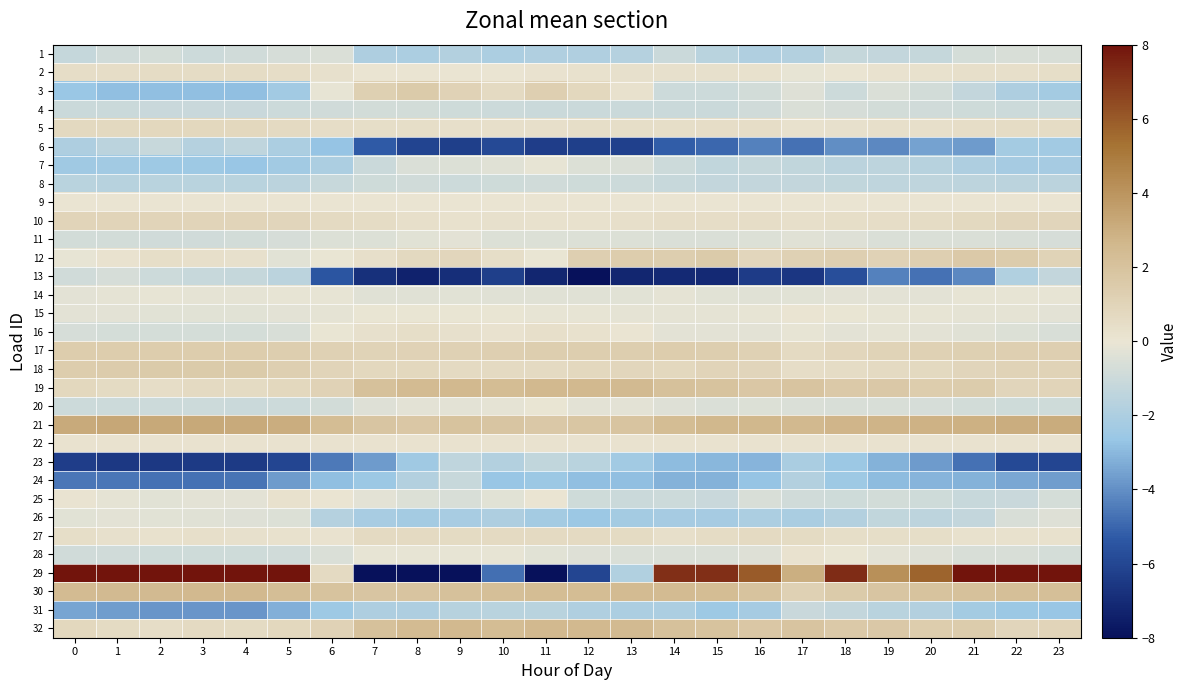

Reading right to left, what are all the values shown in this chart?

1: 23=-0.6	22=-0.6	21=-0.7	20=-1.2	19=-1.3	18=-1.2	17=-1.8	16=-1.9	15=-1.6	14=-1.0	13=-1.7	12=-1.9	11=-1.9	10=-2.0	9=-1.8	8=-2.1	7=-2.0	6=-0.6	5=-0.7	4=-0.8	3=-1.0	2=-0.7	1=-0.9	0=-1.2
2: 23=0.4	22=0.4	21=0.3	20=0.2	19=0.1	18=0.0	17=-0.1	16=0.2	15=0.3	14=0.3	13=0.3	12=0.2	11=0.2	10=0.0	9=0.0	8=0.1	7=0.1	6=0.3	5=0.5	4=0.5	3=0.5	2=0.5	1=0.5	0=0.5
3: 23=-2.3	22=-2.0	21=-1.3	20=-0.8	19=-0.6	18=-1.0	17=-0.4	16=-0.8	15=-1.0	14=-1.0	13=0.2	12=0.8	11=1.3	10=0.6	9=1.1	8=1.6	7=1.2	6=-0.1	5=-2.4	4=-2.8	3=-2.8	2=-2.9	1=-2.8	0=-2.6
4: 23=-1.0	22=-1.0	21=-0.9	20=-0.9	19=-0.8	18=-0.7	17=-0.5	16=-0.8	15=-1.0	14=-1.0	13=-1.0	12=-1.0	11=-1.0	10=-0.9	9=-0.9	8=-0.8	7=-0.8	6=-0.9	5=-1.0	4=-1.1	3=-1.1	2=-1.1	1=-1.1	0=-1.0
5: 23=0.5	22=0.5	21=0.5	20=0.4	19=0.3	18=0.3	17=0.2	16=0.4	15=0.5	14=0.4	13=0.4	12=0.4	11=0.3	10=0.3	9=0.3	8=0.4	7=0.4	6=0.5	5=0.6	4=0.8	3=0.8	2=0.8	1=0.7	0=0.7
6: 23=-2.4	22=-2.3	21=-3.7	20=-3.5	19=-4.2	18=-4.0	17=-4.7	16=-4.3	15=-5.0	14=-5.2	13=-6.2	12=-6.3	11=-6.3	10=-5.9	9=-6.3	8=-6.1	7=-5.3	6=-2.7	5=-2.0	4=-1.4	3=-1.7	2=-1.2	1=-1.5	0=-1.9
7: 23=-2.2	22=-2.2	21=-2.0	20=-1.7	19=-1.5	18=-1.5	17=-1.4	16=-1.2	15=-1.4	14=-0.9	13=-0.5	12=-0.5	11=-0.1	10=-0.4	9=-0.5	8=-0.5	7=-1.0	6=-2.0	5=-2.4	4=-2.6	3=-2.5	2=-2.4	1=-2.4	0=-2.4
8: 23=-1.5	22=-1.5	21=-1.5	20=-1.4	19=-1.4	18=-1.3	17=-1.3	16=-1.3	15=-1.3	14=-1.2	13=-1.0	12=-0.9	11=-0.8	10=-0.9	9=-1.0	8=-0.9	7=-0.9	6=-1.2	5=-1.5	4=-1.6	3=-1.6	2=-1.6	1=-1.6	0=-1.6
9: 23=0.1	22=0.1	21=0.1	20=0.1	19=0.1	18=0.1	17=0.1	16=0.1	15=0.1	14=0.1	13=0.1	12=0.1	11=0.1	10=0.1	9=0.1	8=0.1	7=0.1	6=0.1	5=0.1	4=0.1	3=0.1	2=0.1	1=0.1	0=0.1
10: 23=0.9	22=0.9	21=0.7	20=0.6	19=0.5	18=0.4	17=0.3	16=0.5	15=0.5	14=0.4	13=0.4	12=0.2	11=0.2	10=0.3	9=0.2	8=0.4	7=0.6	6=0.7	5=0.9	4=1.0	3=1.0	2=1.0	1=1.0	0=0.9
11: 23=-0.6	22=-0.6	21=-0.6	20=-0.5	19=-0.5	18=-0.4	17=-0.3	16=-0.5	15=-0.6	14=-0.6	13=-0.5	12=-0.5	11=-0.4	10=-0.5	9=-0.2	8=-0.3	7=-0.4	6=-0.5	5=-0.7	4=-0.8	3=-0.8	2=-0.8	1=-0.8	0=-0.8
12: 23=1.0	22=1.5	21=1.6	20=1.3	19=1.1	18=1.3	17=1.2	16=0.8	15=1.5	14=1.3	13=1.4	12=1.3	11=-0.0	10=0.4	9=0.8	8=0.7	7=0.3	6=-0.0	5=-0.3	4=0.3	3=0.3	2=0.4	1=0.2	0=-0.1
13: 23=-1.3	22=-1.8	21=-4.1	20=-4.7	19=-4.3	18=-5.7	17=-6.6	16=-6.4	15=-7.1	14=-7.1	13=-7.2	12=-8.2	11=-7.2	10=-6.3	9=-6.9	8=-7.4	7=-6.9	6=-5.5	5=-1.5	4=-1.2	3=-1.2	2=-0.9	1=-0.7	0=-0.8
14: 23=-0.1	22=-0.1	21=-0.1	20=-0.2	19=-0.2	18=-0.2	17=-0.3	16=-0.3	15=-0.3	14=-0.2	13=-0.3	12=-0.3	11=-0.3	10=-0.3	9=-0.3	8=-0.3	7=-0.3	6=-0.1	5=-0.1	4=-0.1	3=-0.2	2=-0.1	1=-0.1	0=-0.2
15: 23=-0.2	22=-0.2	21=-0.2	20=-0.1	19=-0.1	18=-0.0	17=0.0	16=-0.1	15=-0.2	14=-0.2	13=-0.2	12=-0.1	11=-0.1	10=-0.0	9=-0.0	8=-0.0	7=-0.0	6=-0.2	5=-0.2	4=-0.3	3=-0.3	2=-0.3	1=-0.2	0=-0.2
16: 23=-0.6	22=-0.5	21=-0.3	20=-0.2	19=-0.1	18=-0.2	17=-0.1	16=-0.2	15=-0.2	14=-0.2	13=0.1	12=0.2	11=0.3	10=0.2	9=0.3	8=0.4	7=0.3	6=-0.0	5=-0.6	4=-0.7	3=-0.7	2=-0.7	1=-0.7	0=-0.7
17: 23=1.3	22=1.3	21=1.2	20=1.1	19=1.1	18=0.9	17=0.7	16=1.1	15=1.3	14=1.4	13=1.4	12=1.3	11=1.3	10=1.3	9=1.2	8=1.1	7=1.0	6=1.1	5=1.3	4=1.4	3=1.4	2=1.4	1=1.4	0=1.4
18: 23=1.1	22=1.0	21=0.9	20=0.7	19=0.6	18=0.5	17=0.4	16=0.9	15=1.0	14=0.8	13=0.8	12=0.8	11=0.6	10=0.6	9=0.7	8=0.8	7=0.8	6=1.0	5=1.3	4=1.5	3=1.5	2=1.5	1=1.5	0=1.4
19: 23=0.9	22=0.9	21=1.5	20=1.4	19=1.7	18=1.6	17=1.9	16=1.7	15=2.0	14=2.1	13=2.5	12=2.5	11=2.5	10=2.4	9=2.5	8=2.4	7=2.1	6=1.1	5=0.8	4=0.6	3=0.7	2=0.5	1=0.6	0=0.8
20: 23=-0.9	22=-0.9	21=-0.8	20=-0.7	19=-0.6	18=-0.6	17=-0.5	16=-0.5	15=-0.5	14=-0.4	13=-0.2	12=-0.2	11=-0.0	10=-0.1	9=-0.2	8=-0.2	7=-0.4	6=-0.8	5=-0.9	4=-1.1	3=-1.0	2=-1.0	1=-0.9	0=-1.0
21: 23=3.1	22=3.0	21=2.9	20=2.8	19=2.8	18=2.7	17=2.6	16=2.6	15=2.6	14=2.3	13=1.9	12=1.8	11=1.7	10=1.8	9=2.0	8=1.7	7=1.8	6=2.3	5=3.0	4=3.2	3=3.2	2=3.2	1=3.3	0=3.2
22: 23=0.1	22=0.1	21=0.1	20=0.1	19=0.1	18=0.1	17=0.1	16=0.1	15=0.1	14=0.1	13=0.1	12=0.1	11=0.1	10=0.1	9=0.1	8=0.1	7=0.1	6=0.1	5=0.1	4=0.1	3=0.1	2=0.1	1=0.1	0=0.1
23: 23=-6.0	22=-5.9	21=-4.7	20=-3.7	19=-3.2	18=-2.5	17=-2.1	16=-3.1	15=-3.0	14=-2.9	13=-2.3	12=-1.6	11=-1.4	10=-1.8	9=-1.4	8=-2.4	7=-3.7	6=-4.5	5=-6.1	4=-6.5	3=-6.5	2=-6.5	1=-6.5	0=-6.3
24: 23=-3.6	22=-3.4	21=-3.2	20=-3.1	19=-2.9	18=-2.5	17=-1.8	16=-2.7	15=-3.2	14=-3.2	13=-2.8	12=-2.8	11=-2.5	10=-2.7	9=-1.2	8=-1.8	7=-2.5	6=-2.8	5=-3.7	4=-4.6	3=-4.7	2=-4.7	1=-4.6	0=-4.6
25: 23=-0.7	22=-1.1	21=-1.2	20=-0.9	19=-0.8	18=-0.9	17=-0.8	16=-0.6	15=-1.1	14=-1.0	13=-1.0	12=-0.9	11=0.0	10=-0.3	9=-0.6	8=-0.5	7=-0.2	6=0.0	5=0.2	4=-0.2	3=-0.2	2=-0.3	1=-0.1	0=0.1
26: 23=-0.4	22=-0.6	21=-1.3	20=-1.5	19=-1.4	18=-1.8	17=-2.1	16=-2.0	15=-2.2	14=-2.2	13=-2.3	12=-2.6	11=-2.3	10=-2.0	9=-2.2	8=-2.3	7=-2.1	6=-1.7	5=-0.5	4=-0.4	3=-0.4	2=-0.3	1=-0.2	0=-0.3
27: 23=0.2	22=0.2	21=0.2	20=0.4	19=0.4	18=0.4	17=0.6	16=0.6	15=0.5	14=0.3	13=0.6	12=0.6	11=0.6	10=0.7	9=0.6	8=0.7	7=0.7	6=0.2	5=0.2	4=0.3	3=0.3	2=0.2	1=0.3	0=0.4
28: 23=-0.7	22=-0.6	21=-0.6	20=-0.4	19=-0.2	18=-0.0	17=0.1	16=-0.4	15=-0.5	14=-0.5	13=-0.5	12=-0.4	11=-0.3	10=-0.1	9=-0.1	8=-0.1	7=-0.1	6=-0.5	5=-0.8	4=-0.9	3=-0.9	2=-0.9	1=-0.9	0=-0.9
29: 23=16.9	22=15.0	21=9.5	20=5.7	19=4.2	18=7.3	17=3.0	16=5.9	15=7.2	14=7.2	13=-1.8	12=-6.0	11=-9.5	10=-4.8	9=-8.1	8=-11.7	7=-9.2	6=0.7	5=17.8	4=21.3	3=21.3	2=21.6	1=21.2	0=19.6
30: 23=2.2	22=2.2	21=2.1	20=2.0	19=1.8	18=1.5	17=1.2	16=2.0	15=2.3	14=2.4	13=2.4	12=2.3	11=2.3	10=2.2	9=2.1	8=1.9	7=1.8	6=2.0	5=2.3	4=2.5	3=2.5	2=2.5	1=2.5	0=2.4
31: 23=-2.6	22=-2.5	21=-2.3	20=-1.8	19=-1.6	18=-1.3	17=-1.1	16=-2.2	15=-2.5	14=-2.0	13=-2.1	12=-1.9	11=-1.6	10=-1.6	9=-1.6	8=-2.0	7=-2.0	6=-2.5	5=-3.2	4=-3.8	3=-3.8	2=-3.8	1=-3.7	0=-3.5
32: 23=0.9	22=0.9	21=1.5	20=1.4	19=1.7	18=1.6	17=1.9	16=1.7	15=2.0	14=2.1	13=2.5	12=2.5	11=2.5	10=2.4	9=2.5	8=2.4	7=2.1	6=1.1	5=0.8	4=0.6	3=0.7	2=0.5	1=0.6	0=0.8